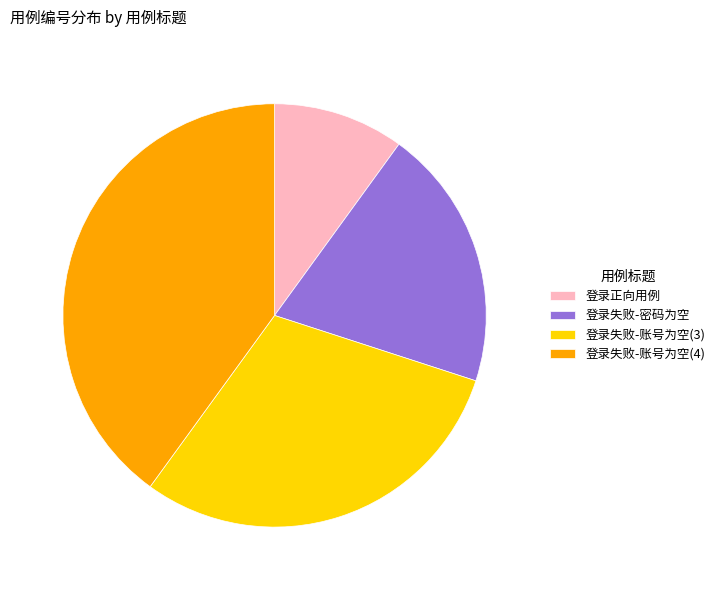

The 登录失败-账号为空(3) slice represents 30% of the pie. True or false?

True